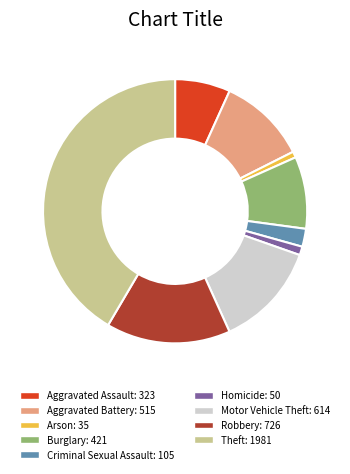

Which slice is the largest?

Theft